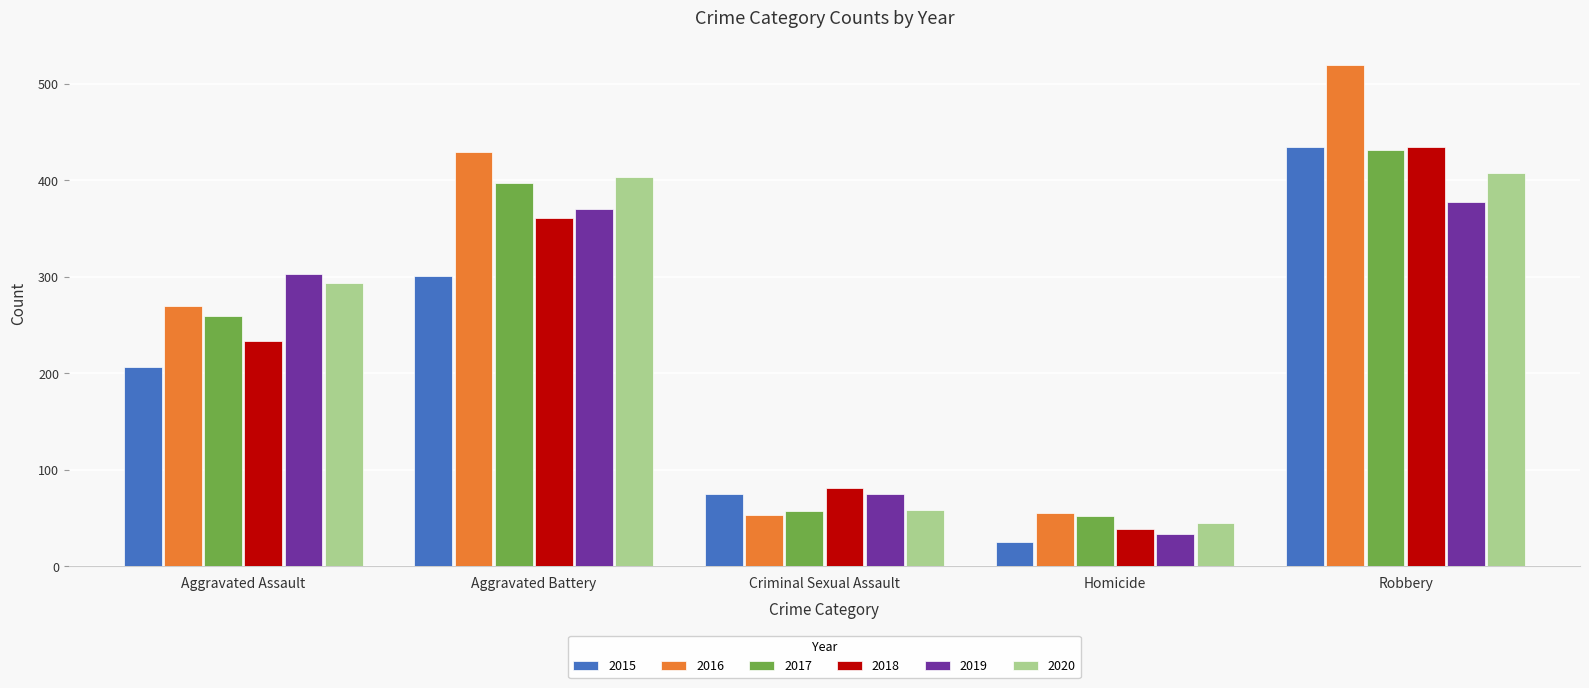

How many data points does each series have?

5